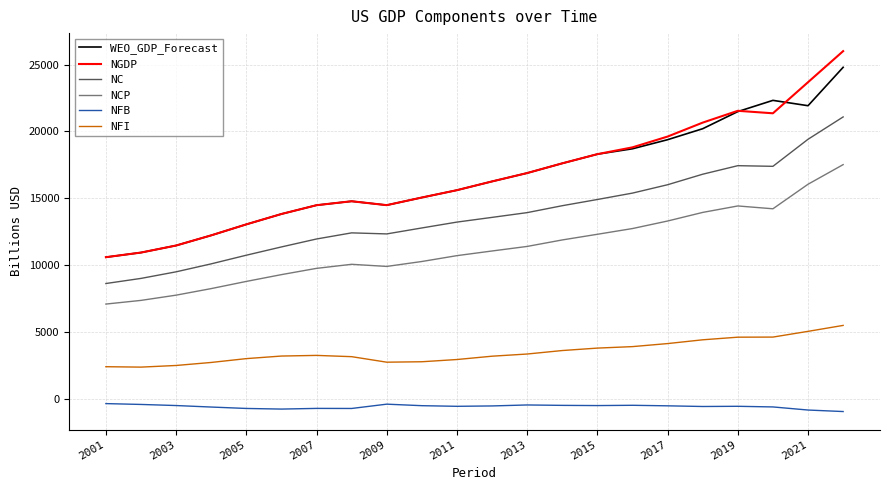

Which series has the largest range (max minus min)?

NGDP